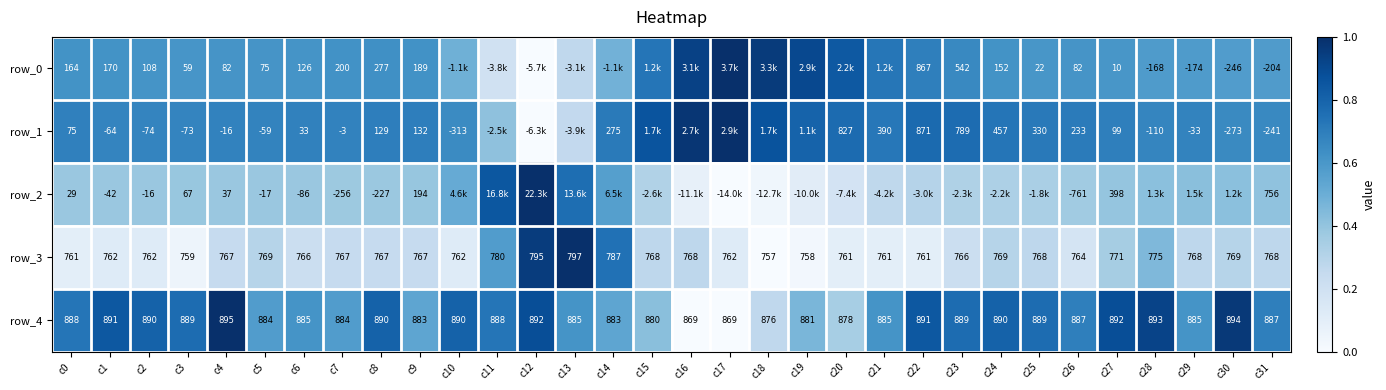

Is the value of row_4 at c9 greater than the value of row_1 at c5?

Yes